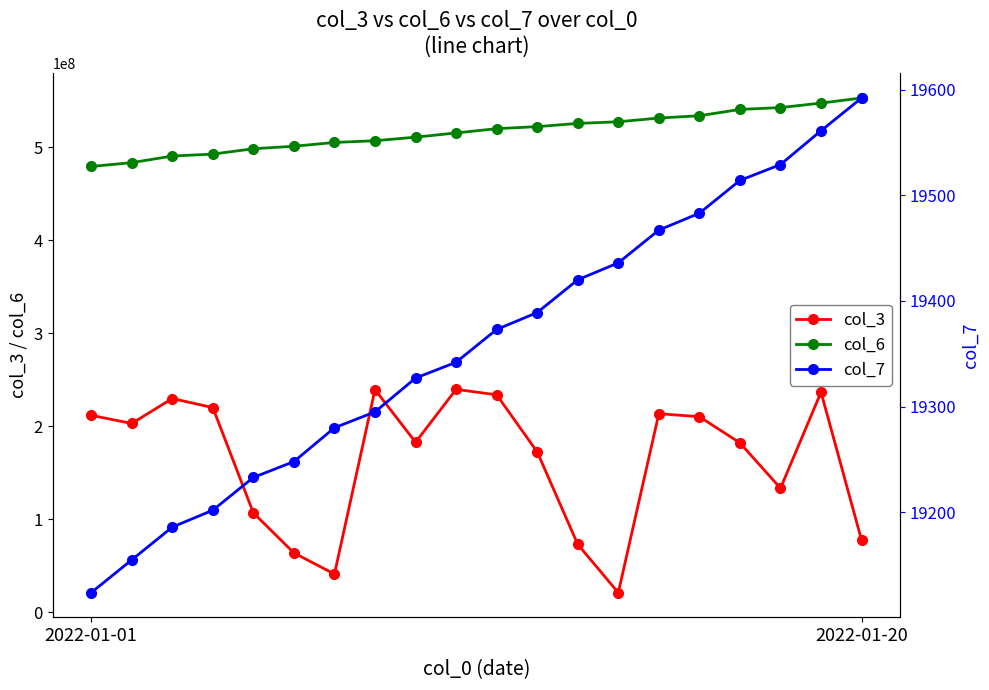

Rank the series by their maximum value, from lowest to highest.

col_7, col_3, col_6